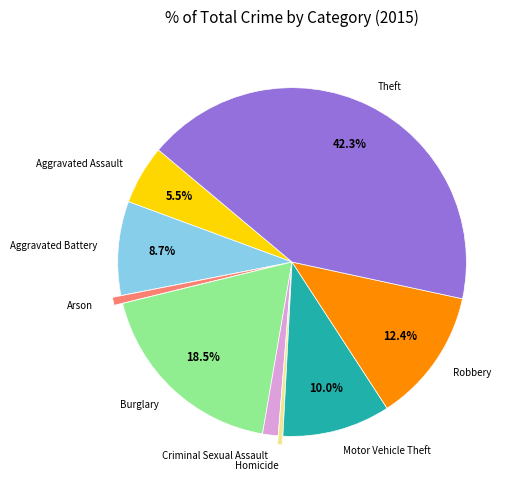

To the nearest percent, what is the combined percentage of Criminal Sexual Assault and Burglary?

20%